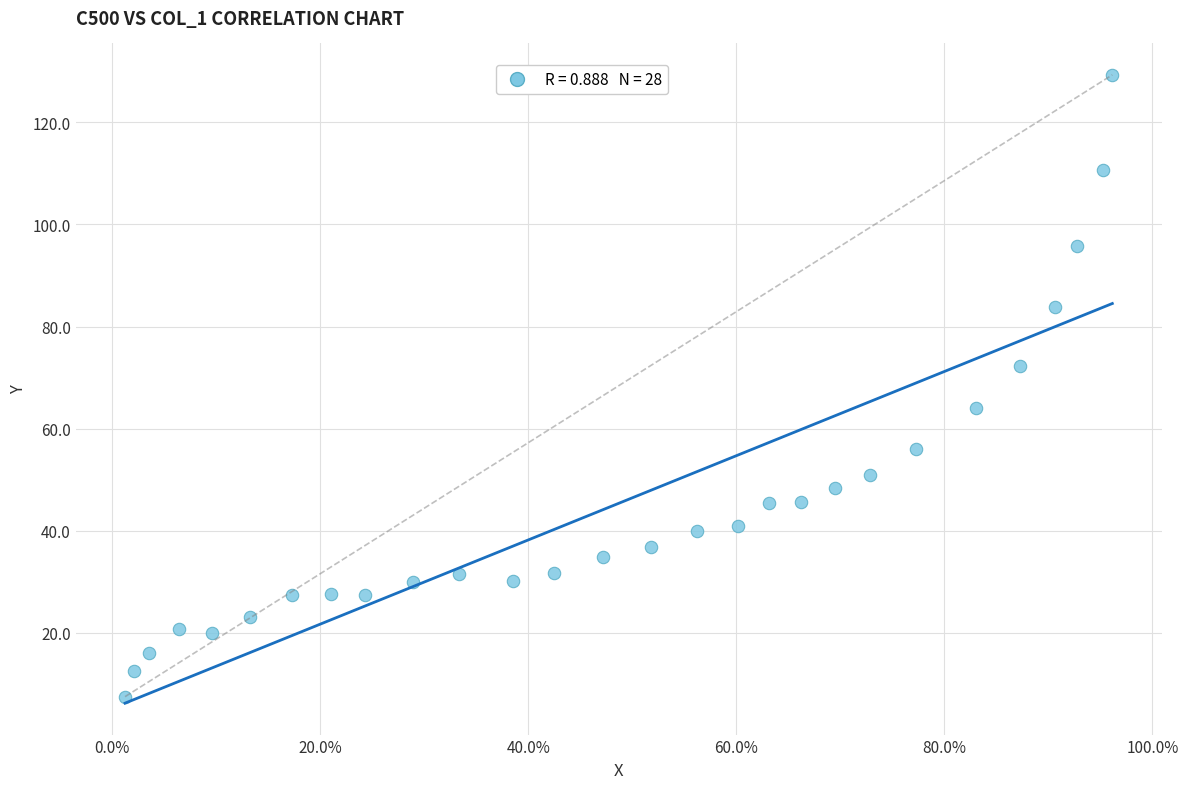

What is the range of X values (max minus min)?

0.9